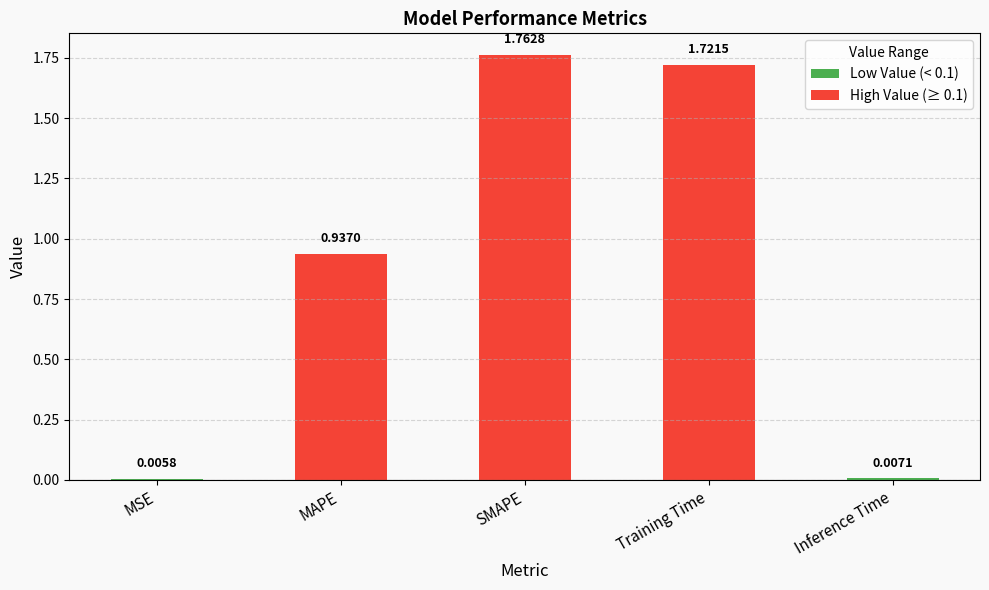

Where is the data nearest to the value 0?

MSE